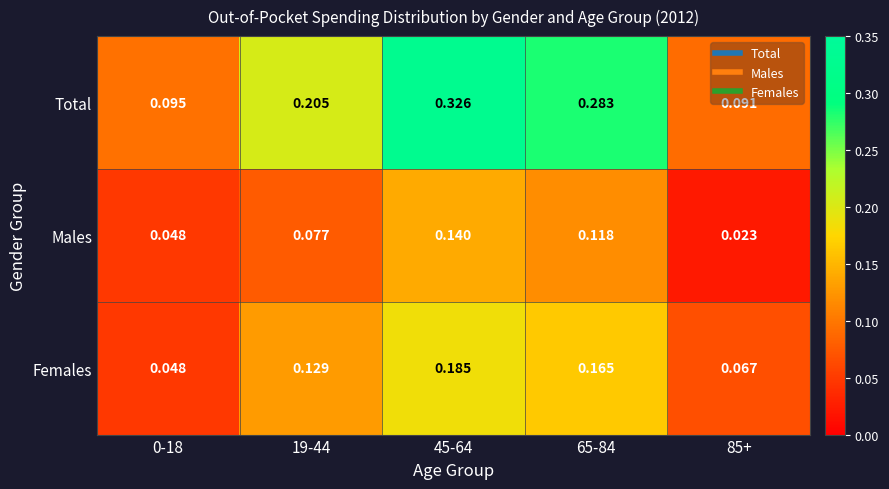

List the series in order of their overall mean, lowest first.

Males, Females, Total